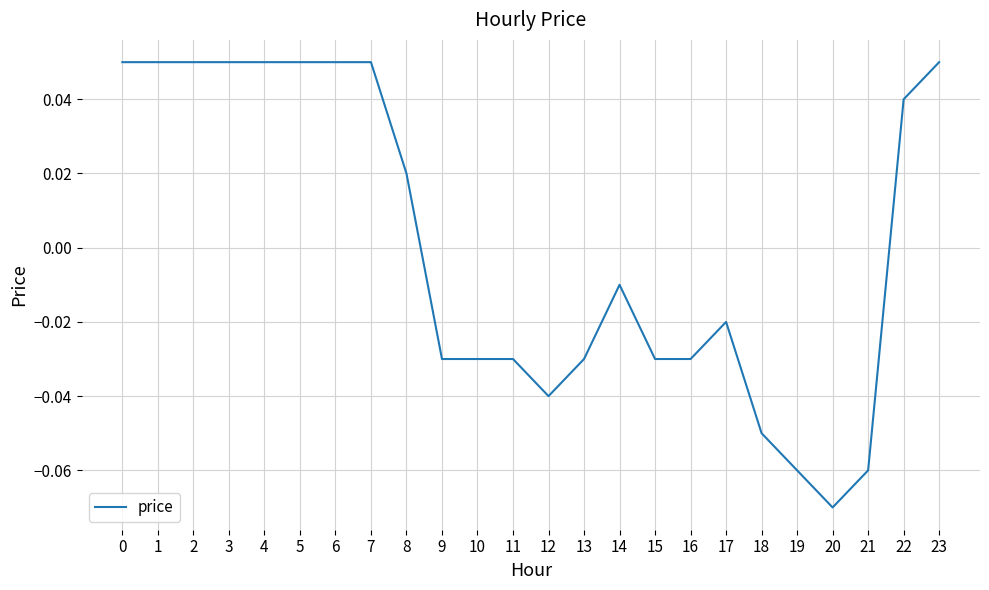

Between 7 and 20, which is larger?

7